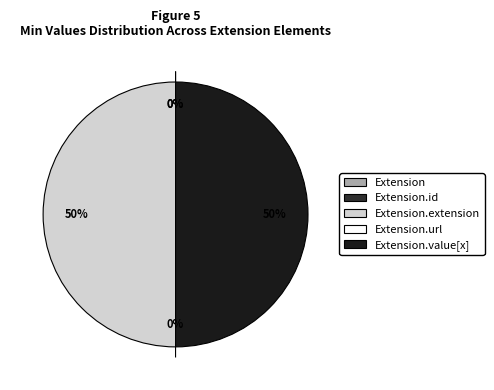

What percentage is NOT represented by Extension.url?

100.0%